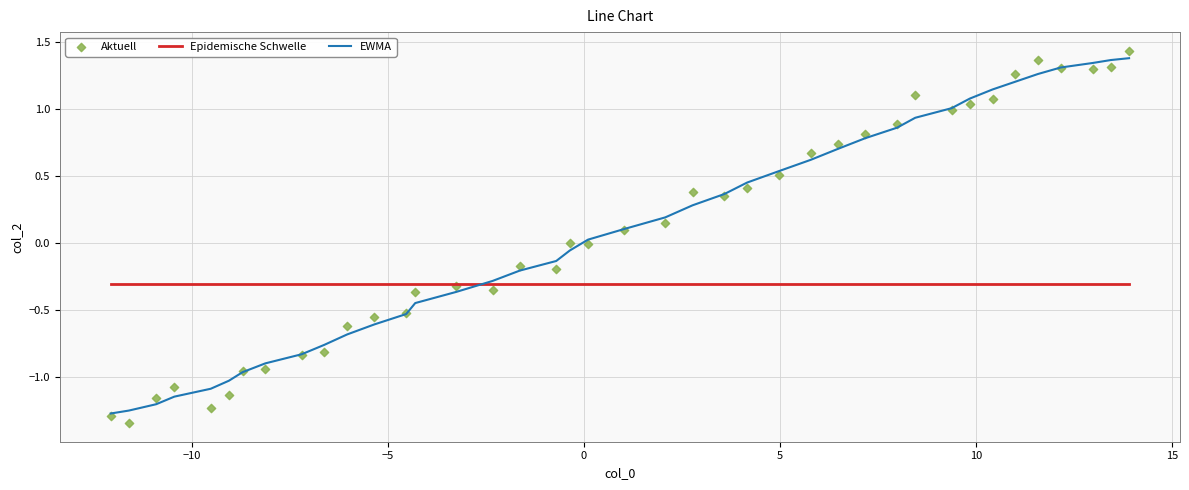

Is the value of Aktuell at 9 greater than the value of Epidemische Schwelle at 16?

No